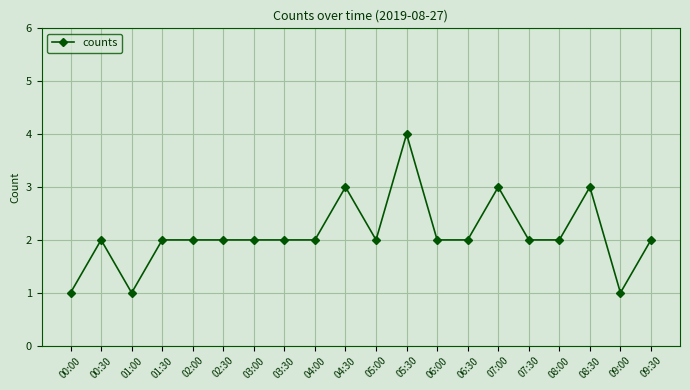

Is this an area chart (filled region under the line)?

No